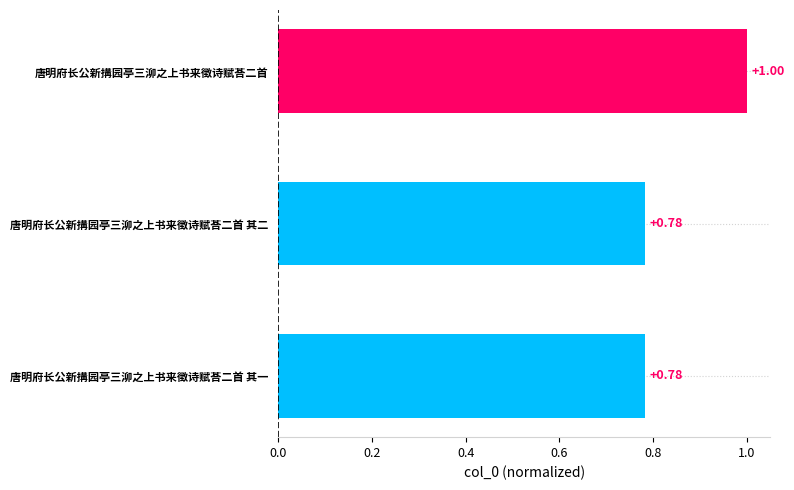

Does the chart contain any negative values?

No